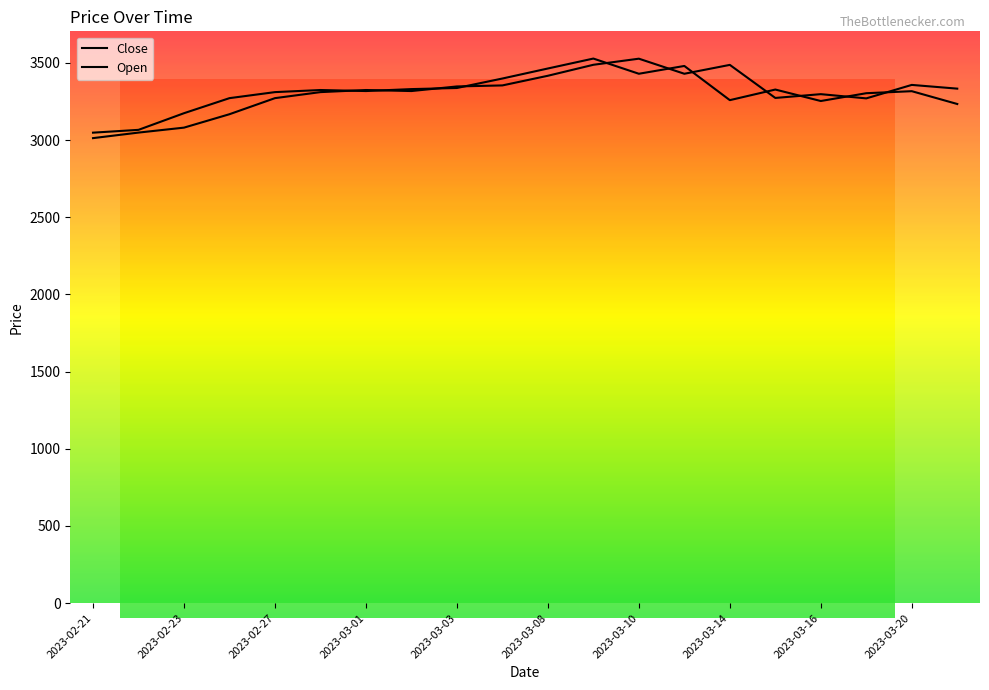

List the series in order of their overall mean, lowest first.

Open, Close